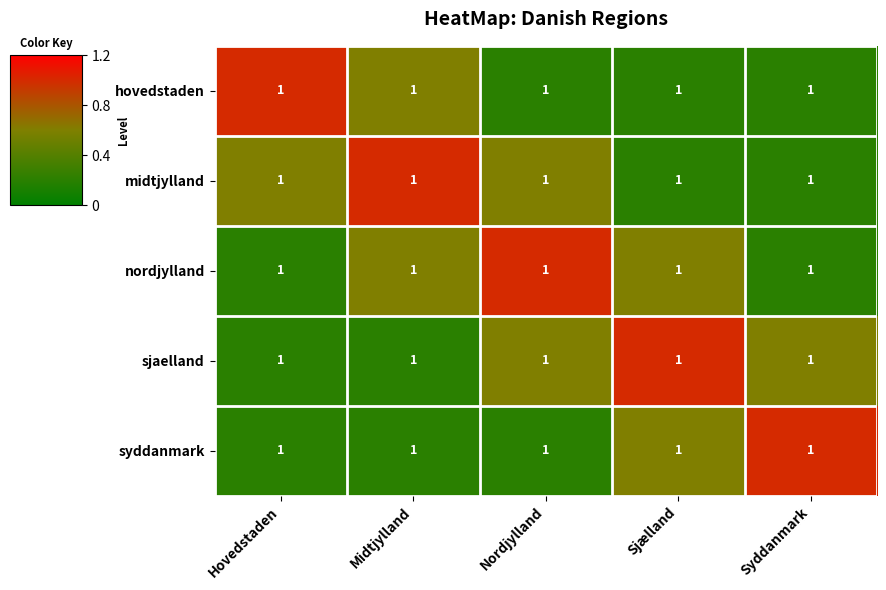

At which category is the sum across all series the highest?

Midtjylland